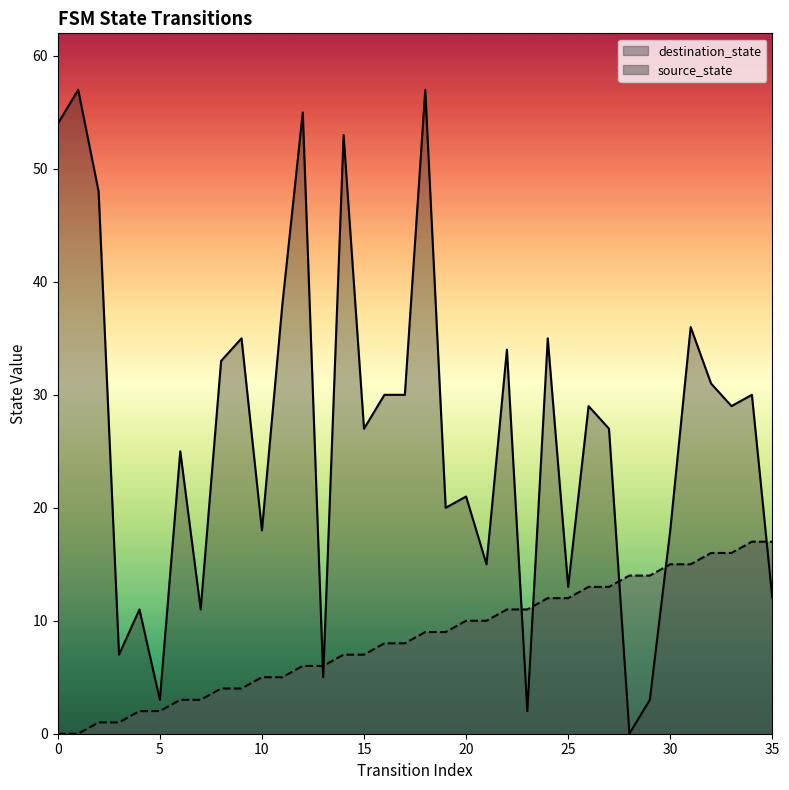

At how many categories does at least one series exceed 25?

20